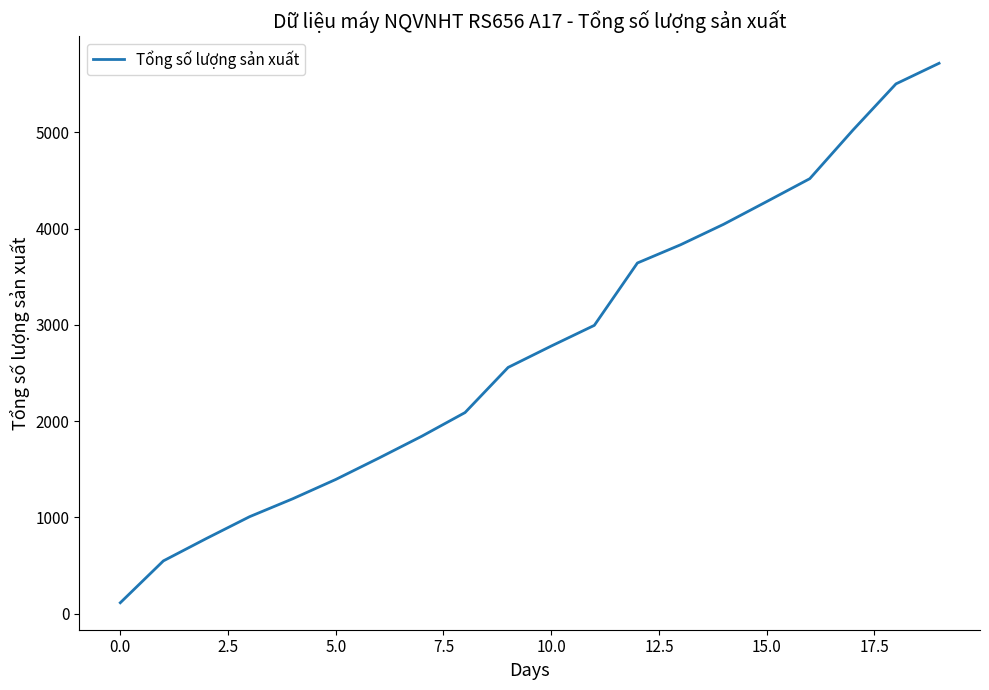

What is the greatest value displayed?

5717